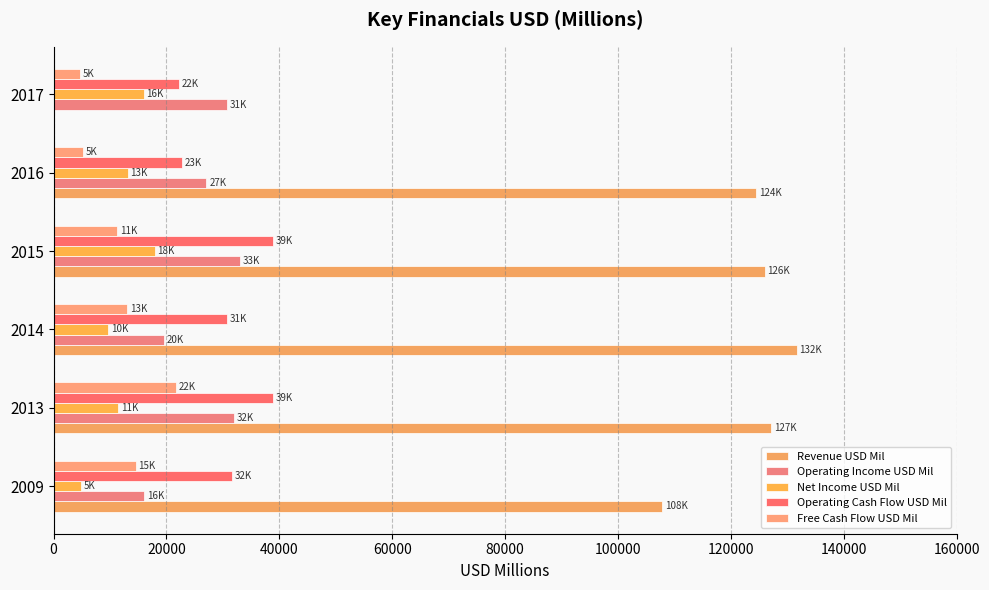

Count the number of categories in the chart.

6